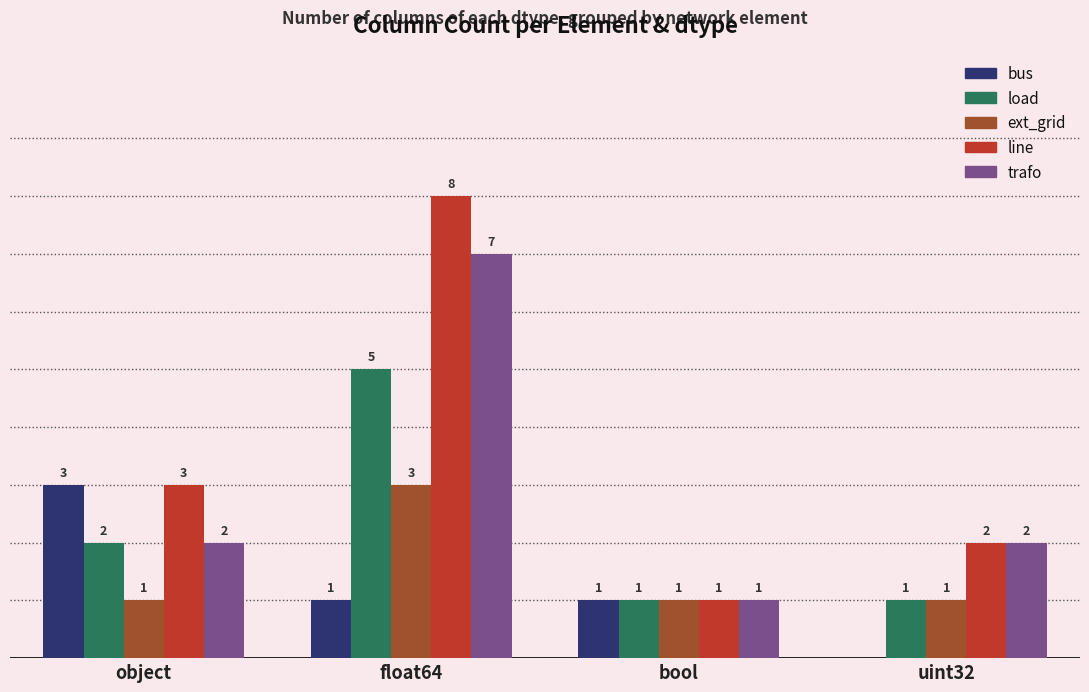

Which category has the highest value across all series?

float64